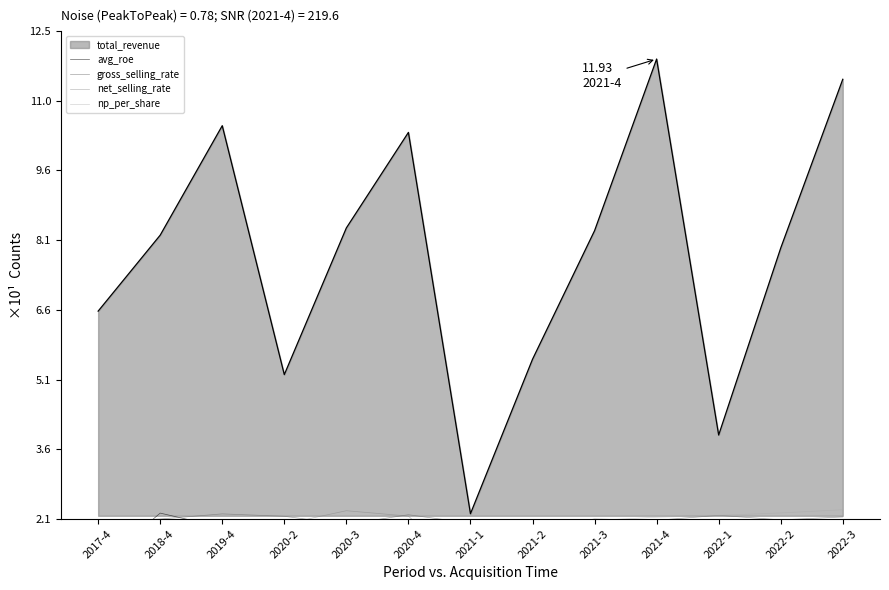

True or false: net_selling_rate has more than 0 interior local peaks.

True